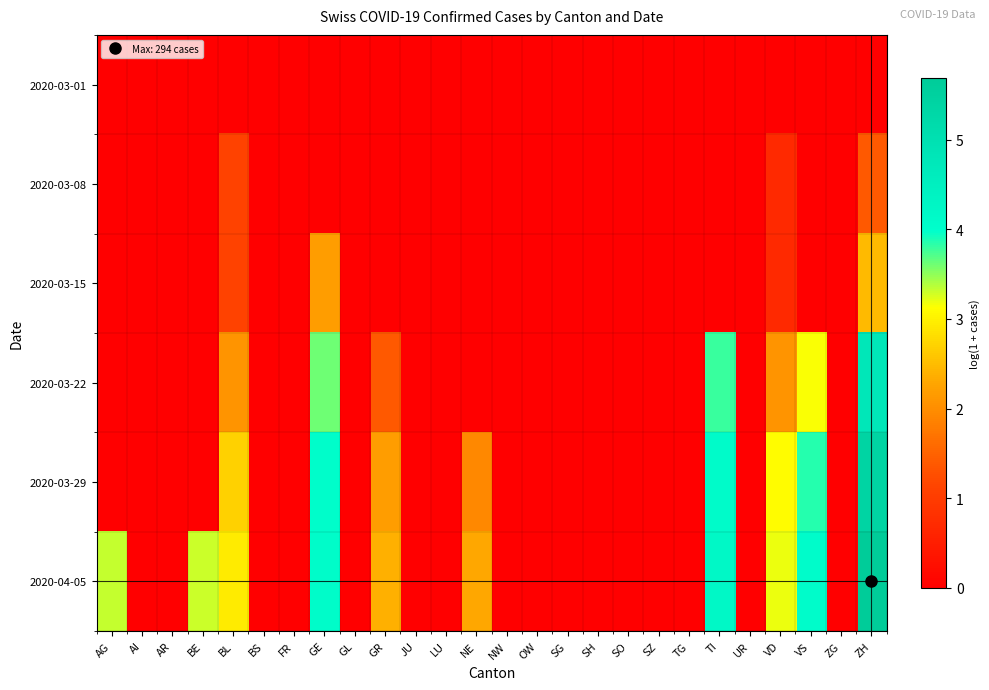

Which has a higher value, TG or UR?

TG